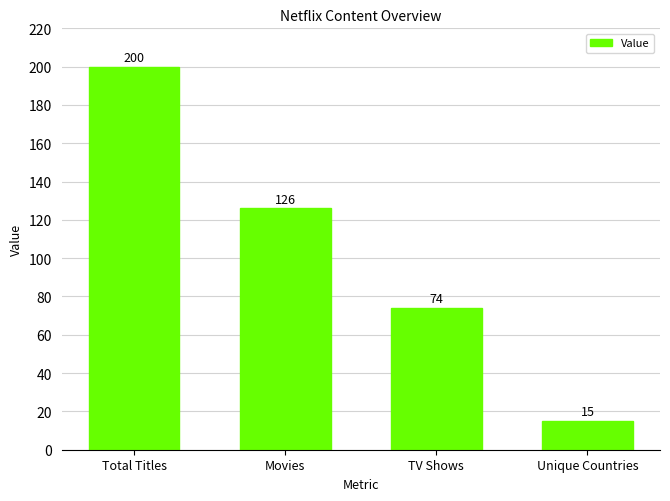

Which has a higher value, Unique Countries or Total Titles?

Total Titles